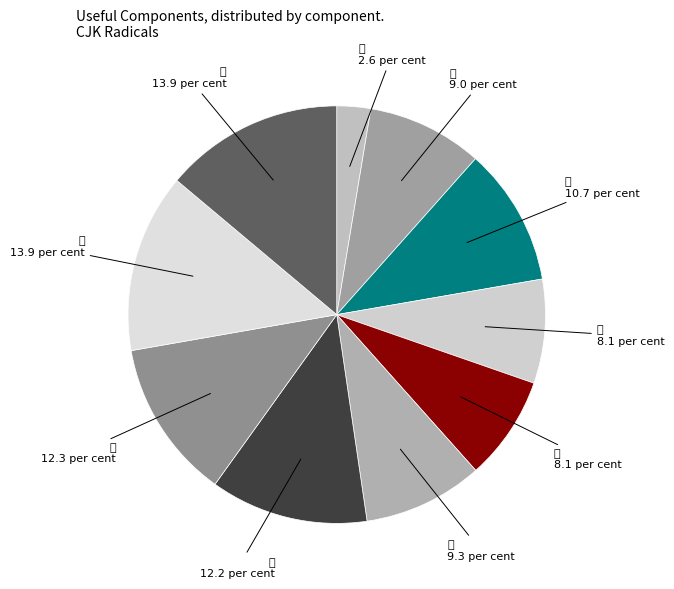

Does any single category account for the majority?

No